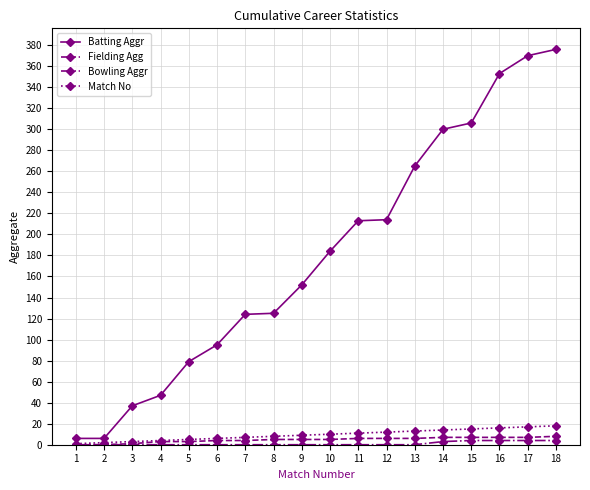

Which series changed the most between 2 and 12?

Batting Aggr